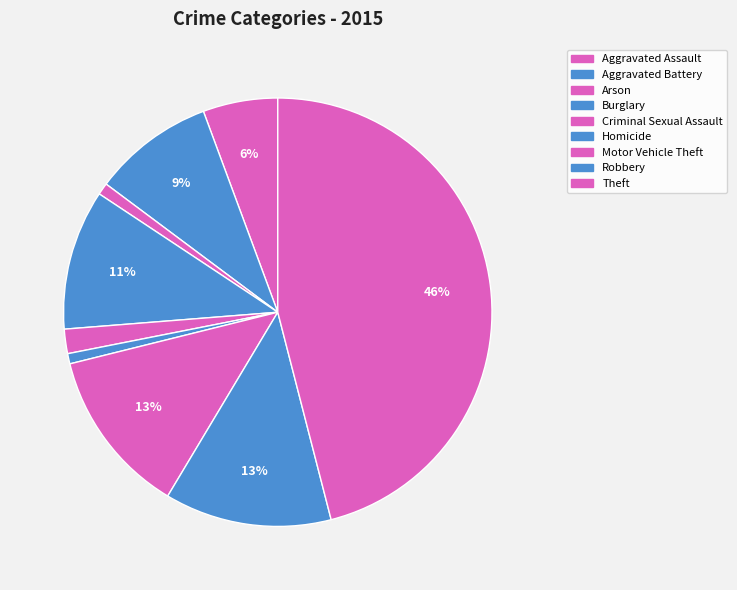

Is it true that Homicide is 1% of the pie?

True